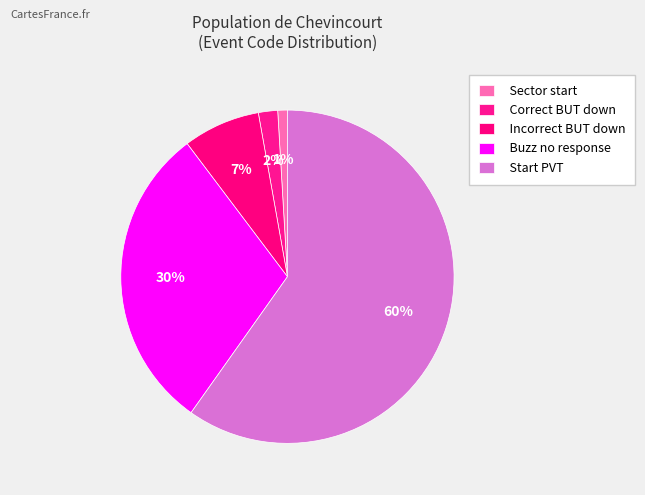

How many slices are in this pie chart?

5